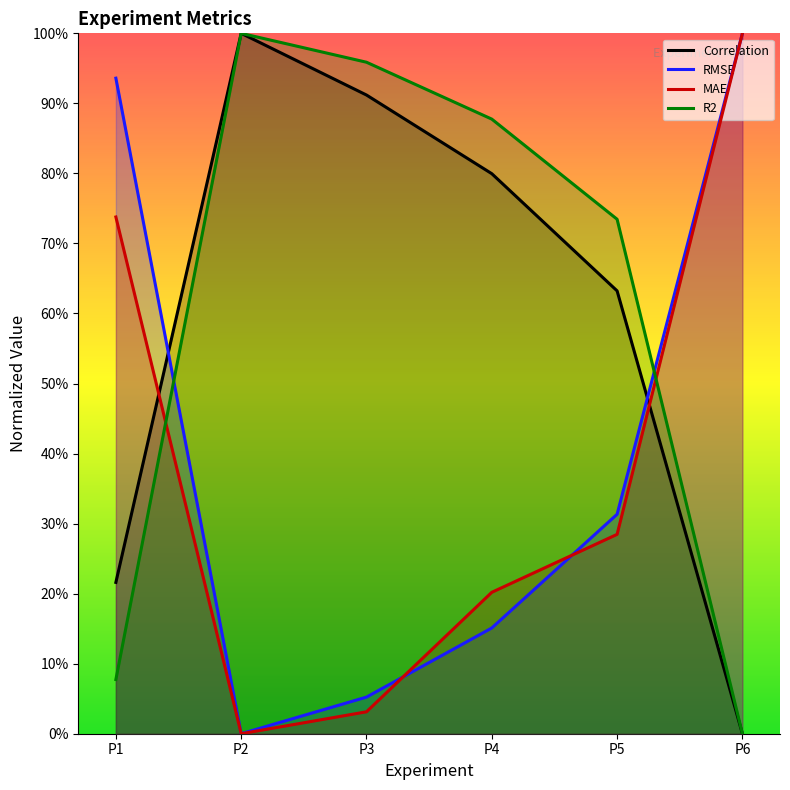

Which category has the lowest value across all series?

P6